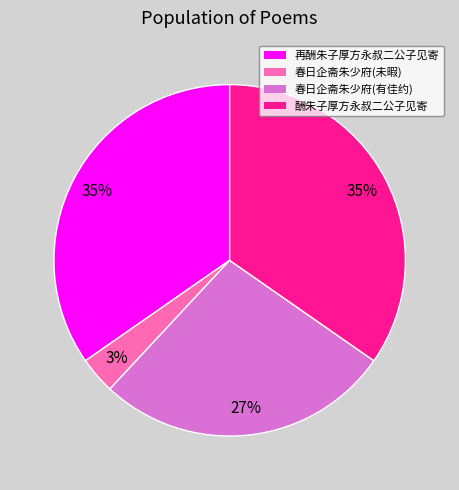

How many slices are in this pie chart?

4